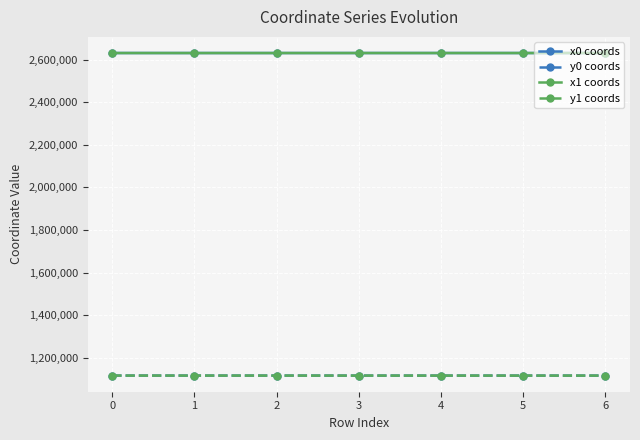

What is the value of the y0 coords point at the 1st from the left?

1116104.0